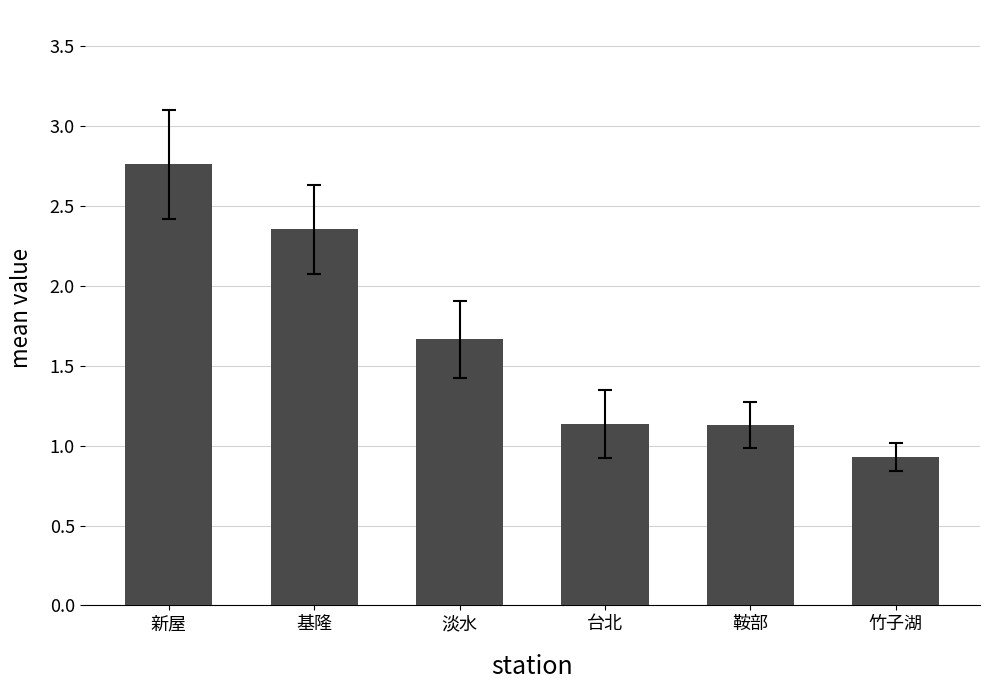

Is it true that the value at 鞍部 is 1.5?

False